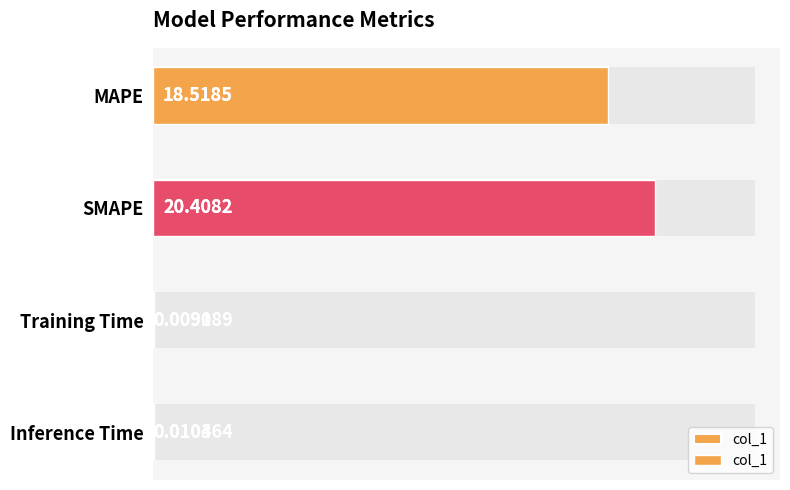

Is it true that the value at MAPE is 26.5?

False